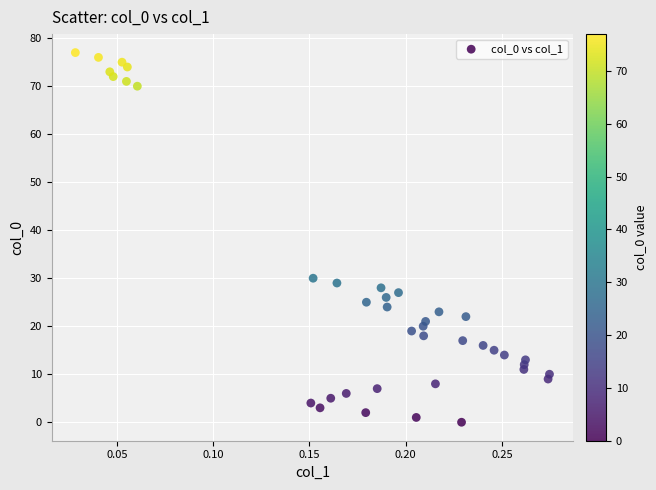

What is the range of Y values (max minus min)?

77